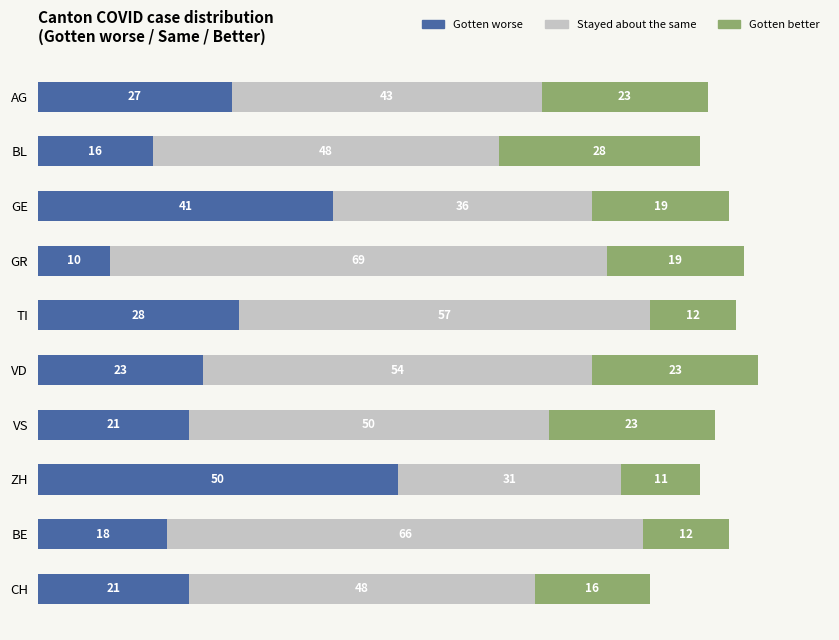

Count the number of data series in this chart.

3